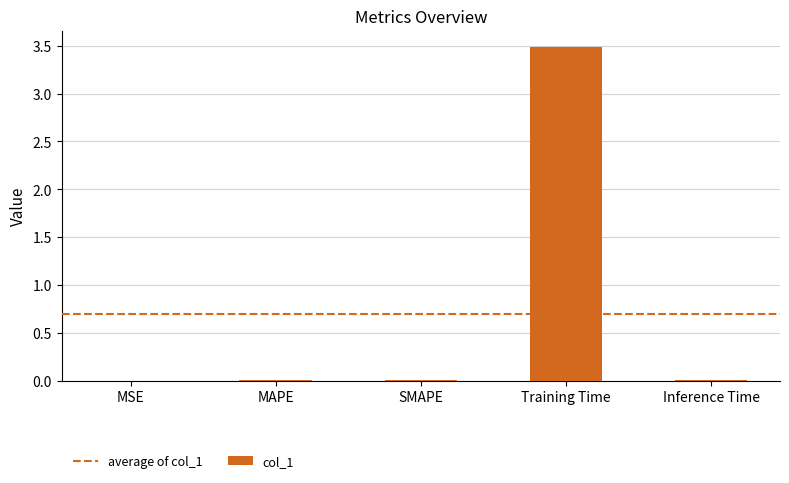

Which has a higher value, MSE or Training Time?

Training Time